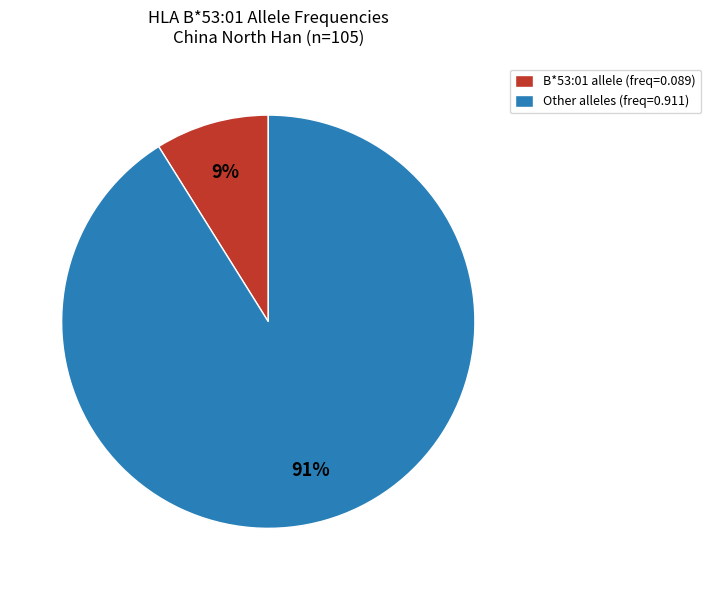

The B*53:01 allele (freq=0.089) slice represents 2% of the pie. True or false?

False